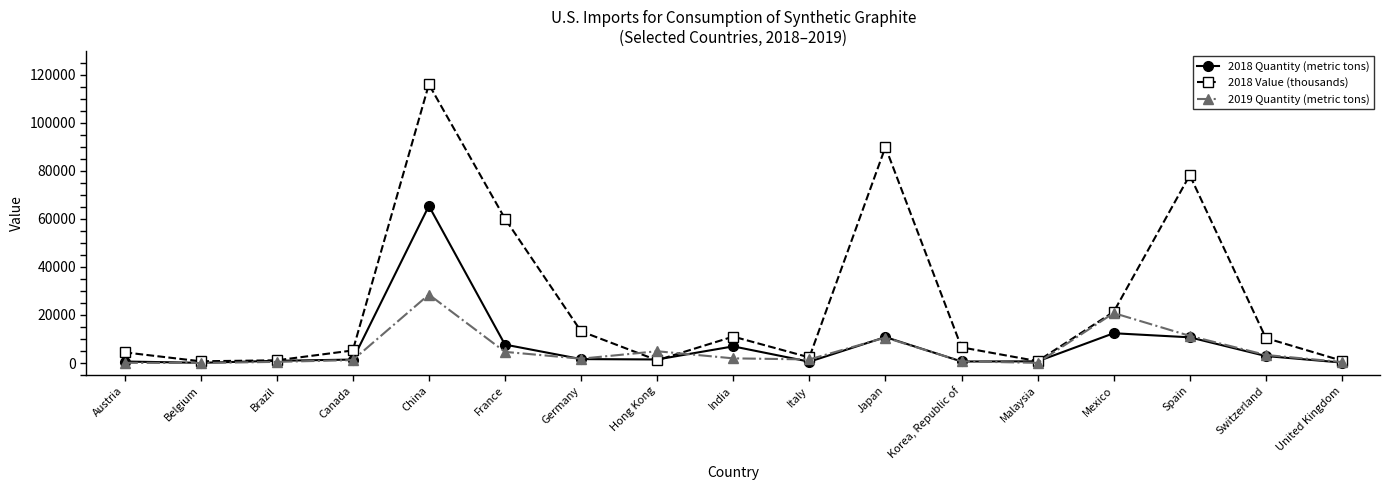

What is the difference between the 2019 Quantity (metric tons) values at Belgium and China?

28493